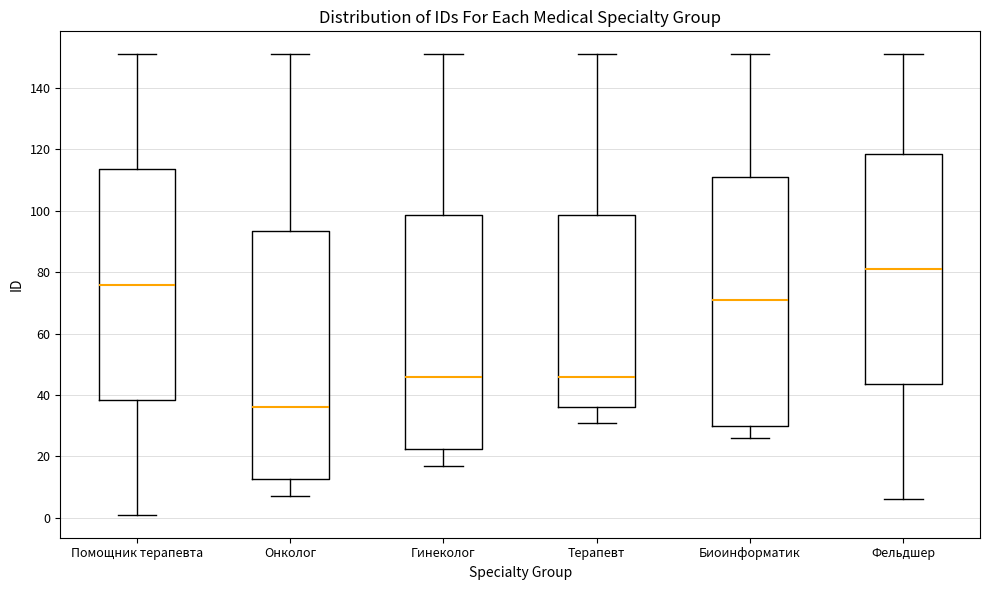

Reading left to right, read every box against the y-axis: the position of its median line, the range the box covers, and the ends of its whiskers. The values are not printed on the chart, so give them approximately, as read against the axis.

Помощник терапевта: median 76, box 38 to 114, whiskers 2 to 152
Онколог: median 36, box 12 to 94, whiskers 8 to 152
Гинеколог: median 46, box 22 to 98, whiskers 18 to 152
Терапевт: median 46, box 36 to 98, whiskers 32 to 152
Биоинформатик: median 72, box 30 to 112, whiskers 26 to 152
Фельдшер: median 82, box 44 to 118, whiskers 6 to 152